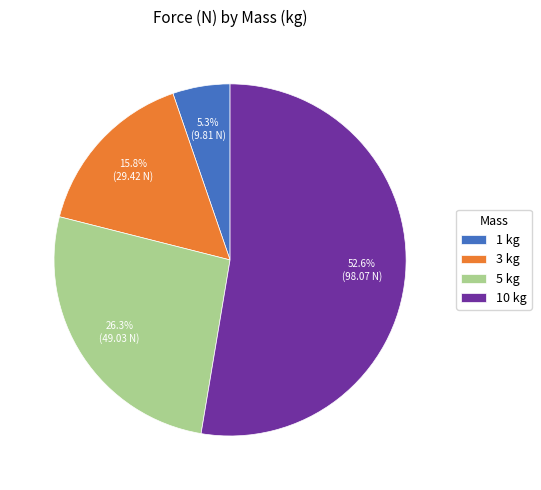

To the nearest percent, what is the combined percentage of 1 kg and 10 kg?

58%